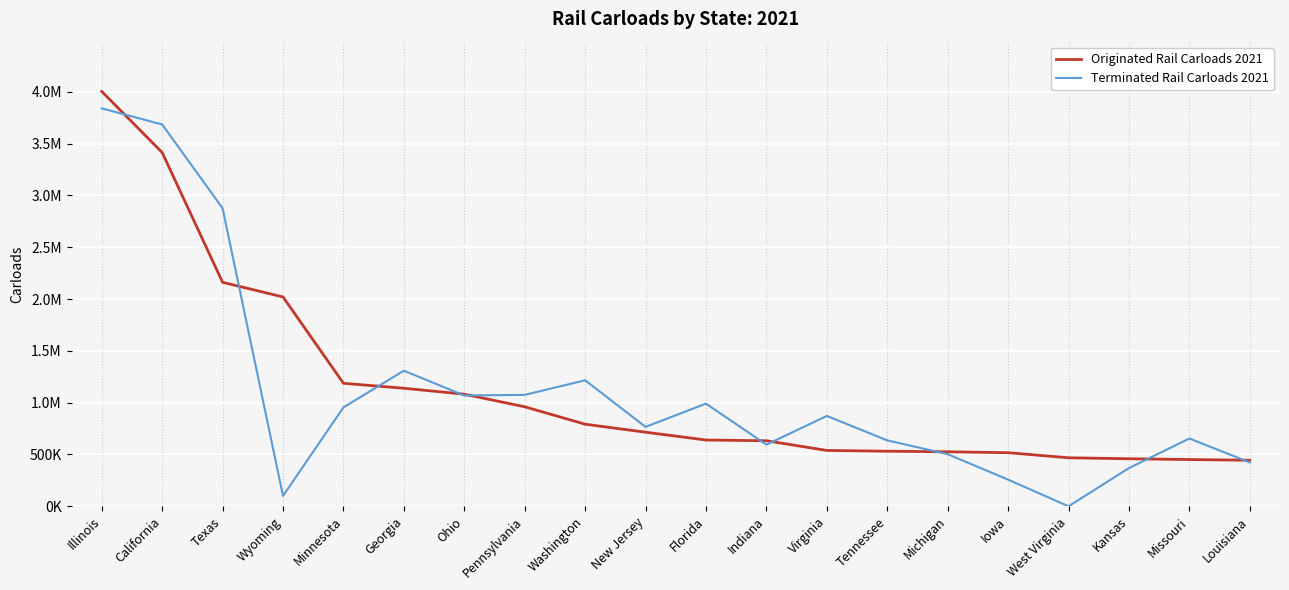

Reading left to right, what are all the values shown in this chart?

Originated Rail Carloads 2021: Illinois=4002900	California=3414100	Texas=2161300	Wyoming=2020000	Minnesota=1186900	Georgia=1138900	Ohio=1081600	Pennsylvania=960200	Washington=792100	New Jersey=714800	Florida=639400	Indiana=632400	Virginia=538900	Tennessee=531300	Michigan=525700	Iowa=517100	West Virginia=468100	Kansas=458600	Missouri=451000	Louisiana=444200
Terminated Rail Carloads 2021: Illinois=3839700	California=3684400	Texas=2875900	Wyoming=99800	Minnesota=954300	Georgia=1308400	Ohio=1069200	Pennsylvania=1074900	Washington=1215800	New Jersey=766200	Florida=990400	Indiana=594800	Virginia=871600	Tennessee=636000	Michigan=502800	Iowa=257300	West Virginia=0	Kansas=368500	Missouri=654000	Louisiana=423300